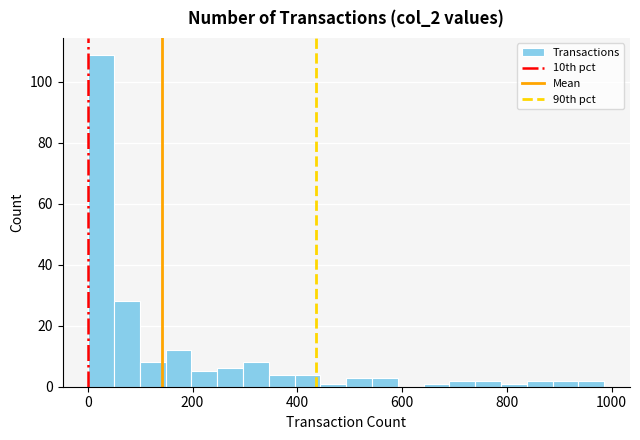

Read against the x-axis, roughly where is the centre of the tallest bar?

20